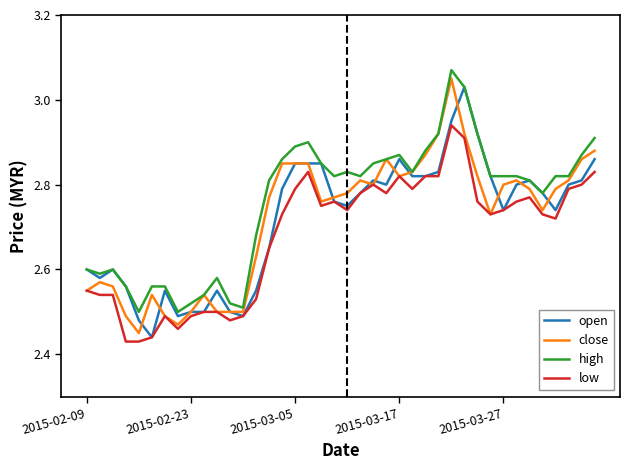

Which series has the largest total across all categories?

high